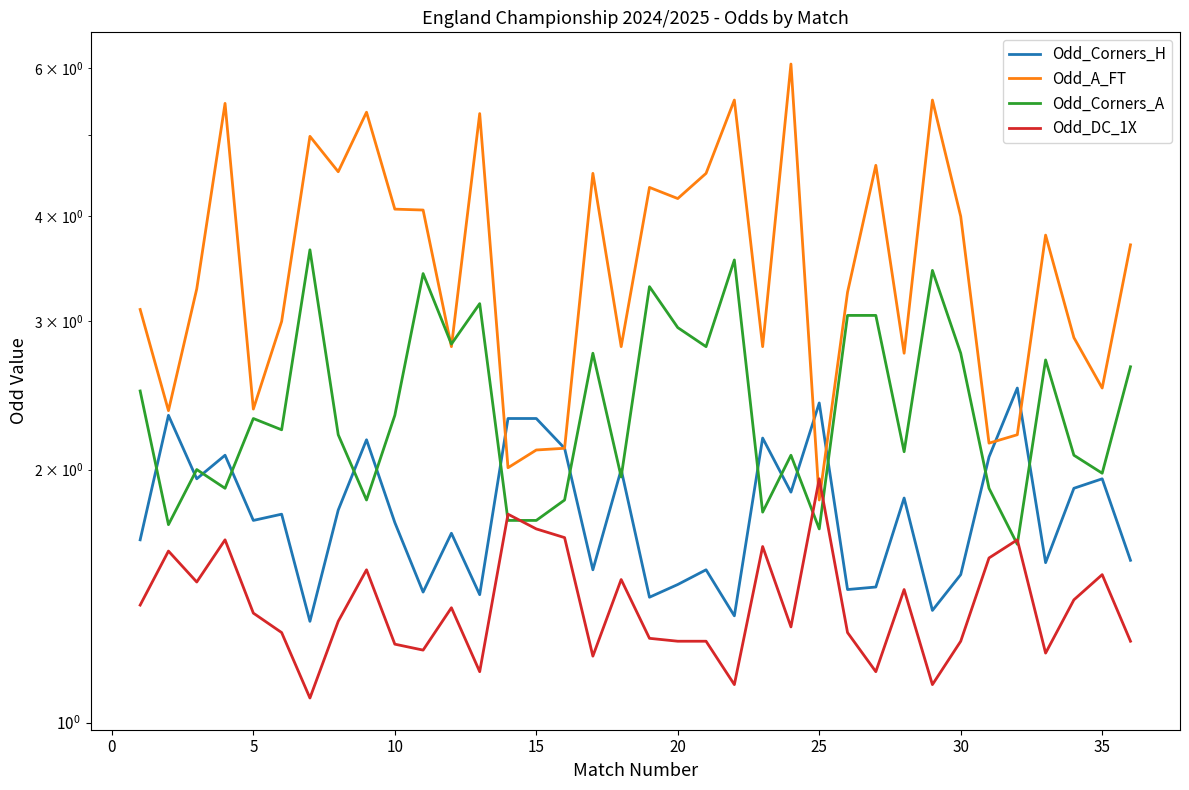

What is the average value of the Odd_DC_1X series?

1.4